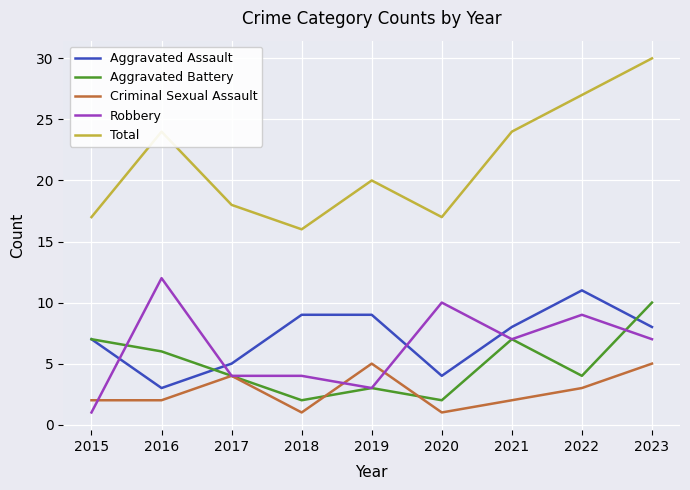

Does the chart have visible grid lines?

Yes